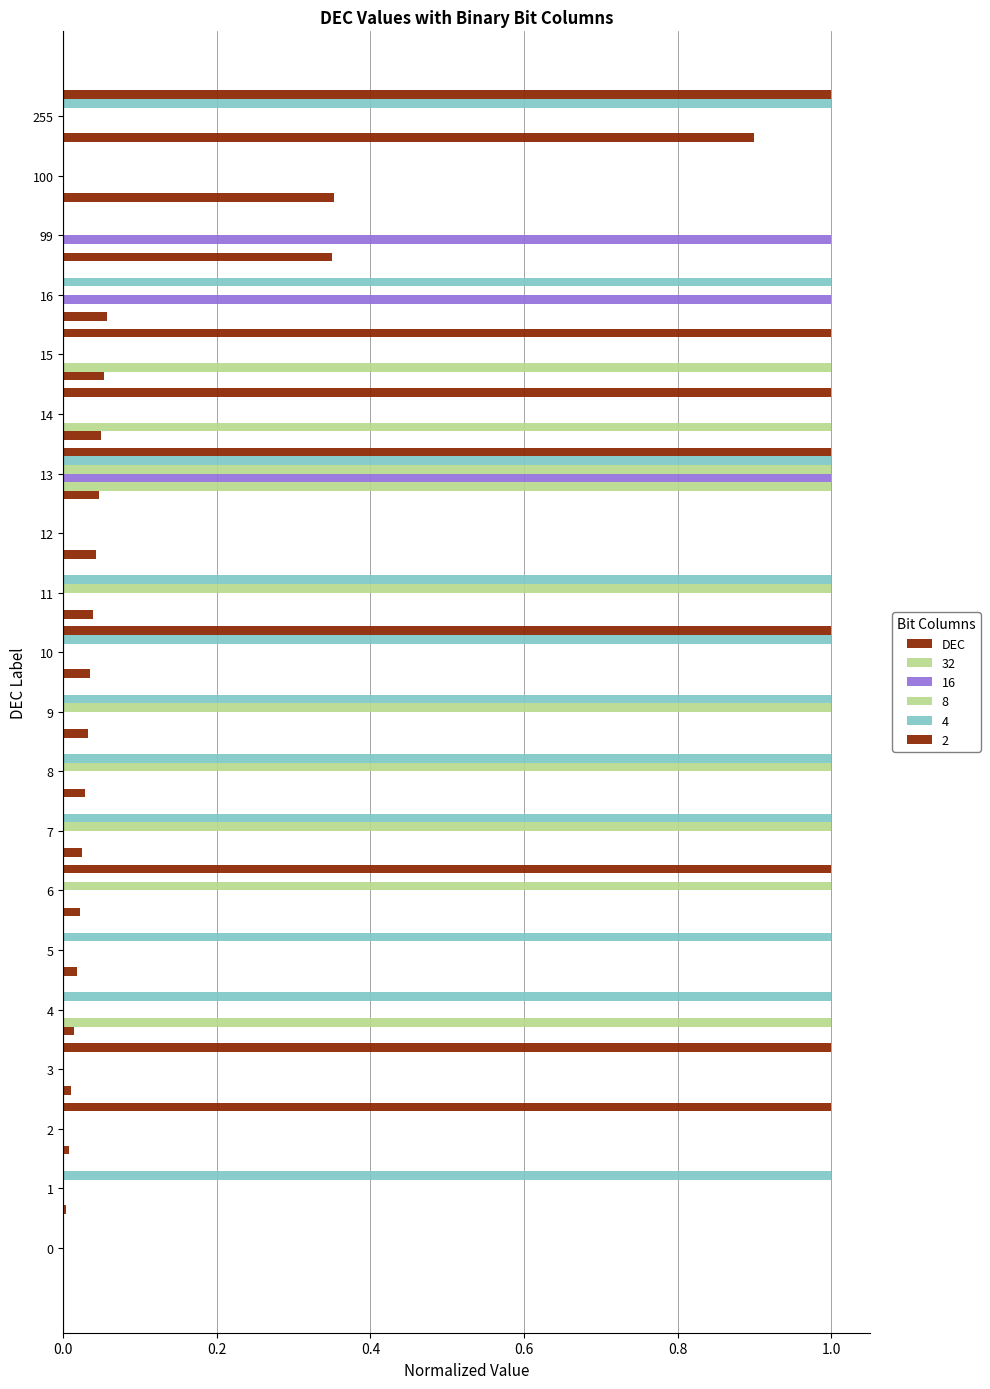

How many series are shown in this chart?

6